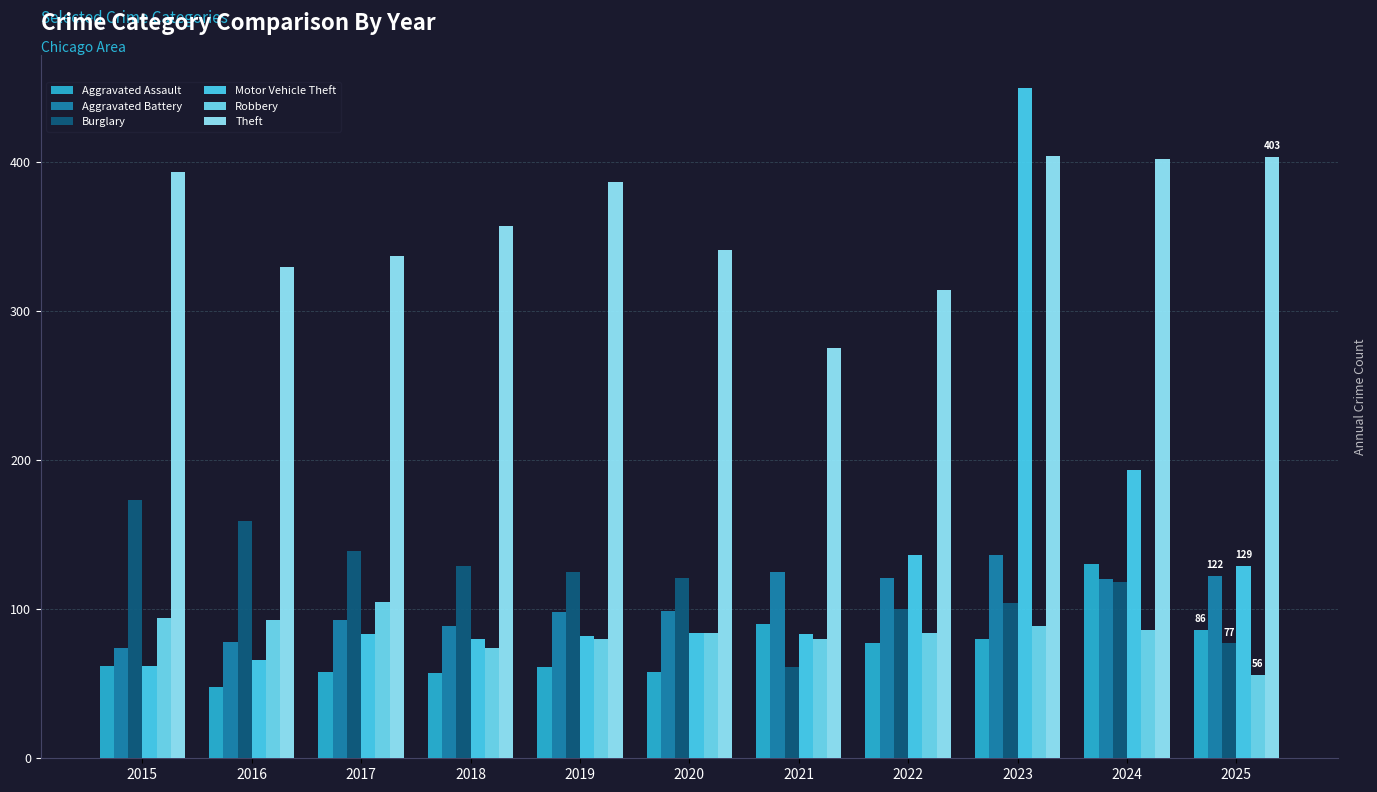

What is the maximum value for Robbery?

105